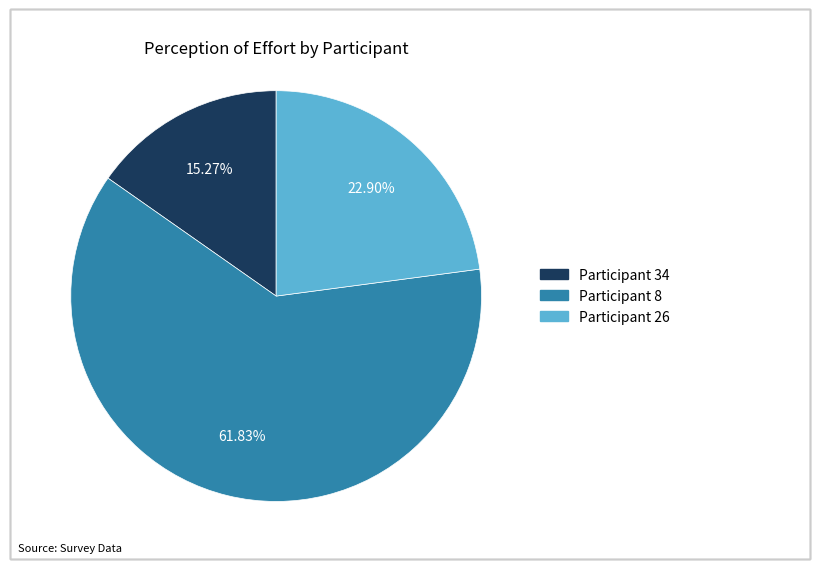

Does any single category account for the majority?

Yes